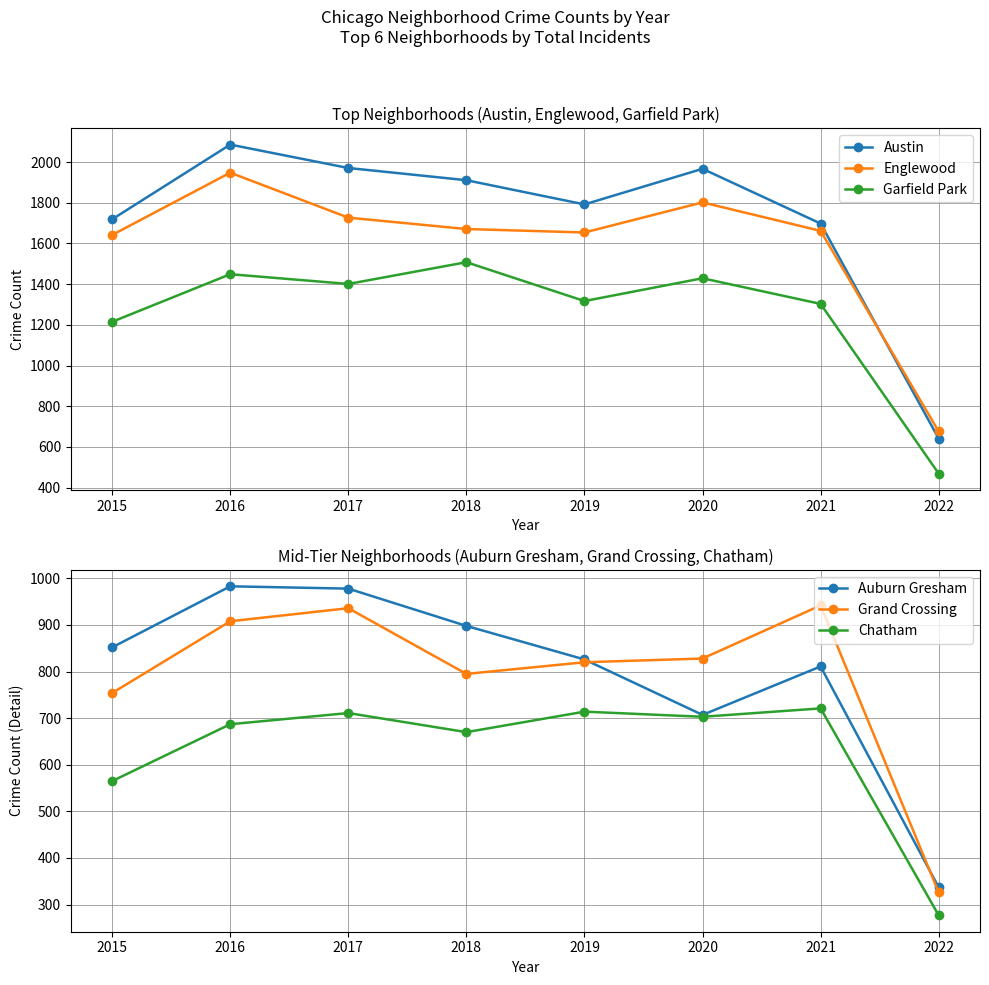

Is the value of Grand Crossing at 2019 greater than the value of Garfield Park at 2020?

No